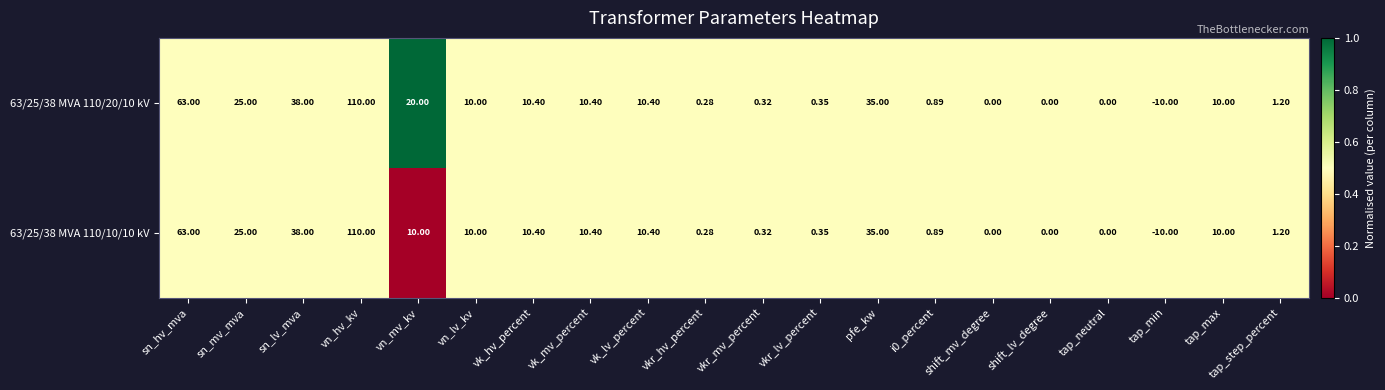

How many data points in 63/25/38 MVA 110/10/10 kV are less than 10?

9